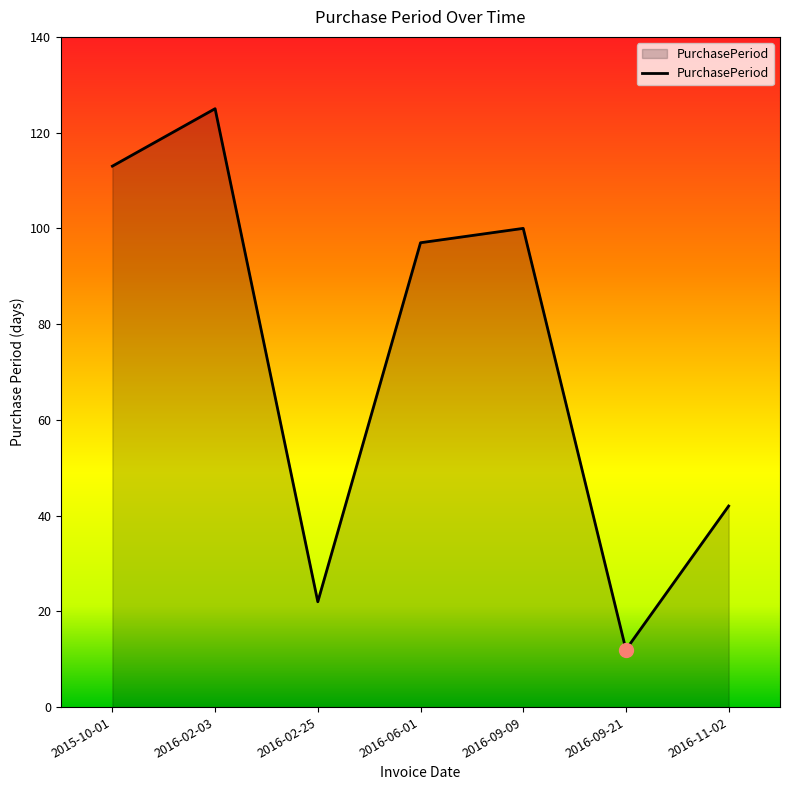

How many categories are shown in the chart?

7